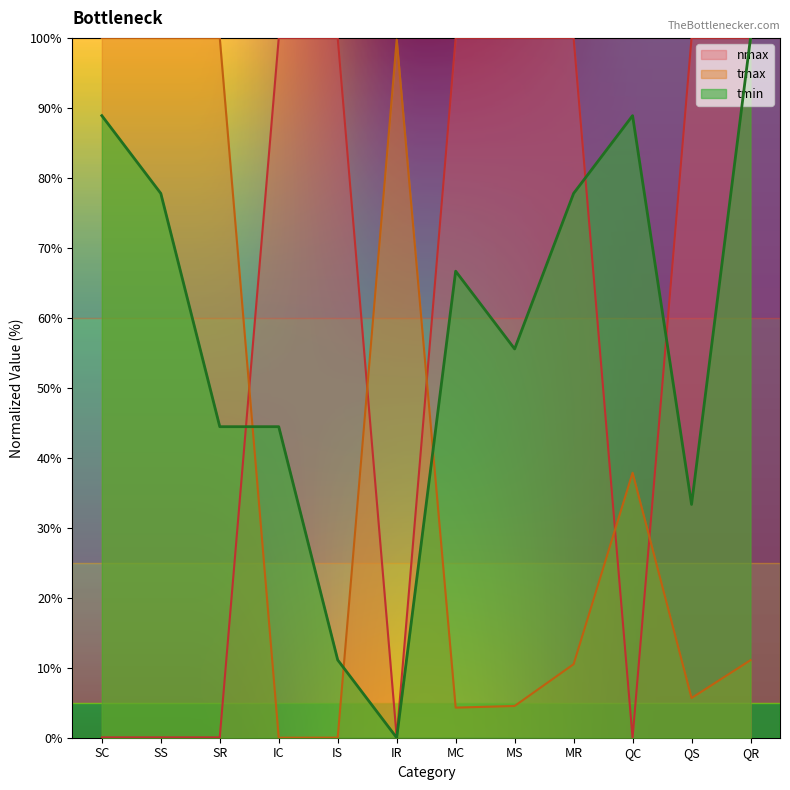

Which has a higher value, SS or IS?

SS